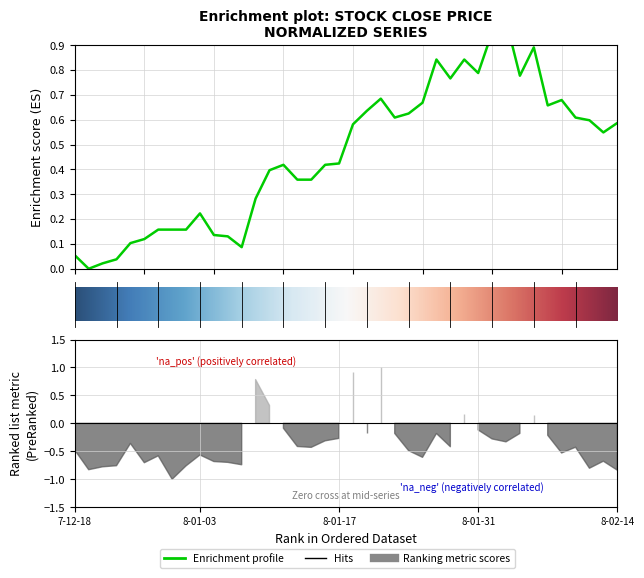

Which has a higher value, 2017-12-27 or 2018-02-07?

2018-02-07